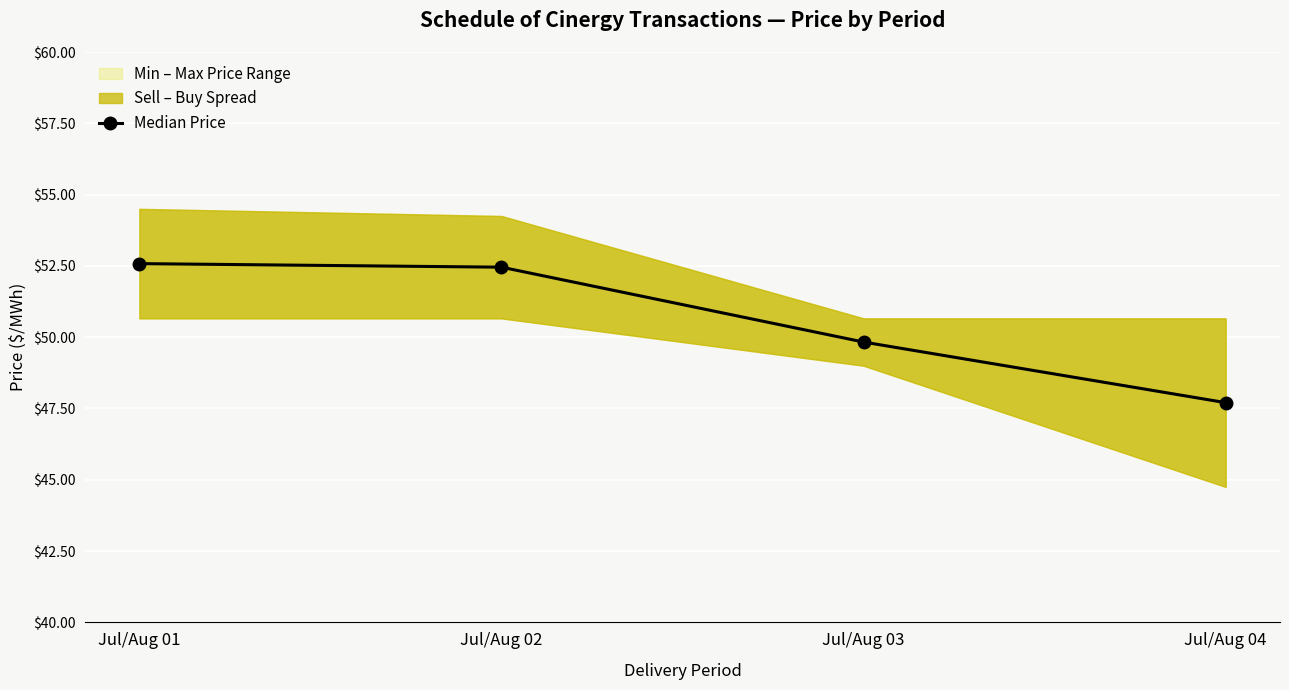

Rank the categories by value from highest to lowest.

Jul/Aug 01, Jul/Aug 02, Jul/Aug 03, Jul/Aug 04